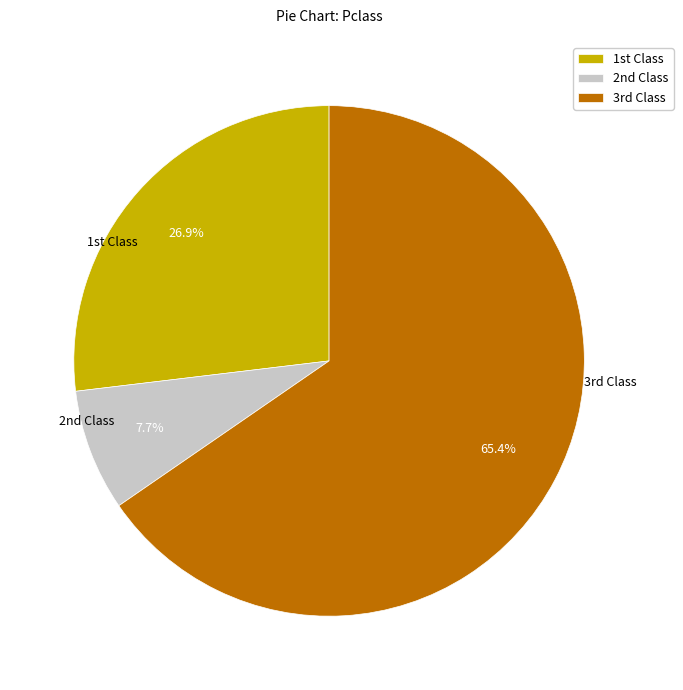

What is the majority slice?

3rd Class